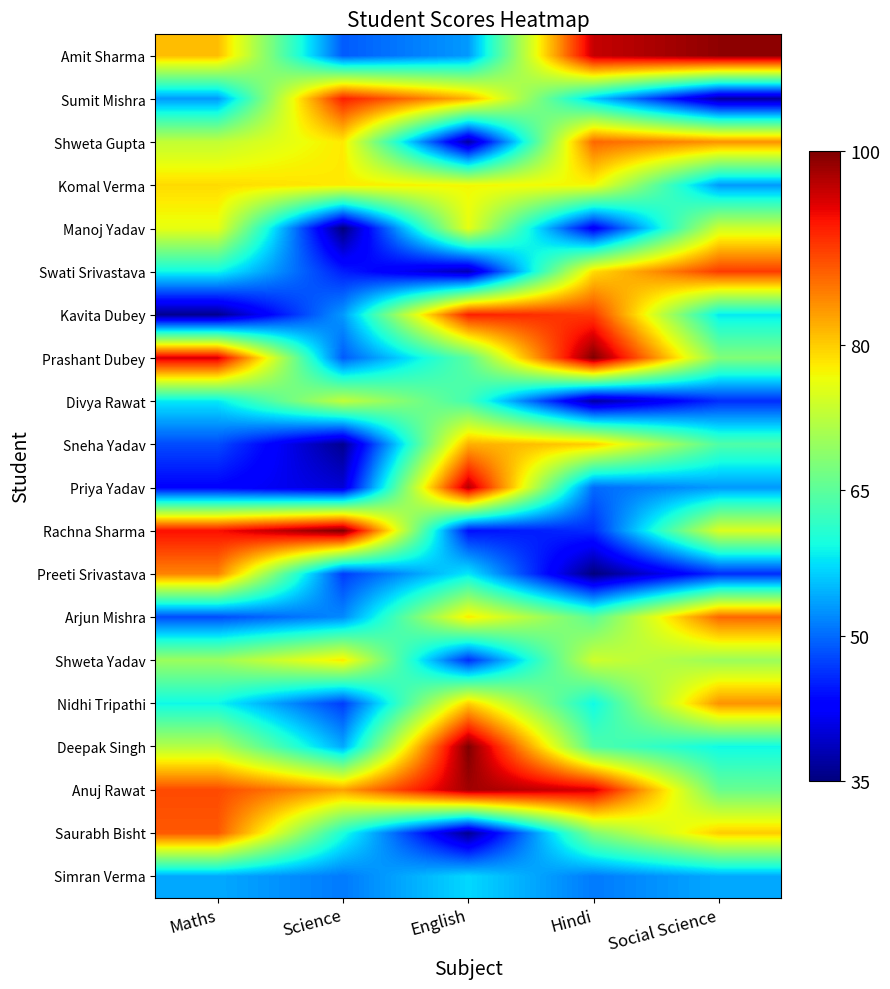

What is the spread (max minus min) of values at Hindi?

65